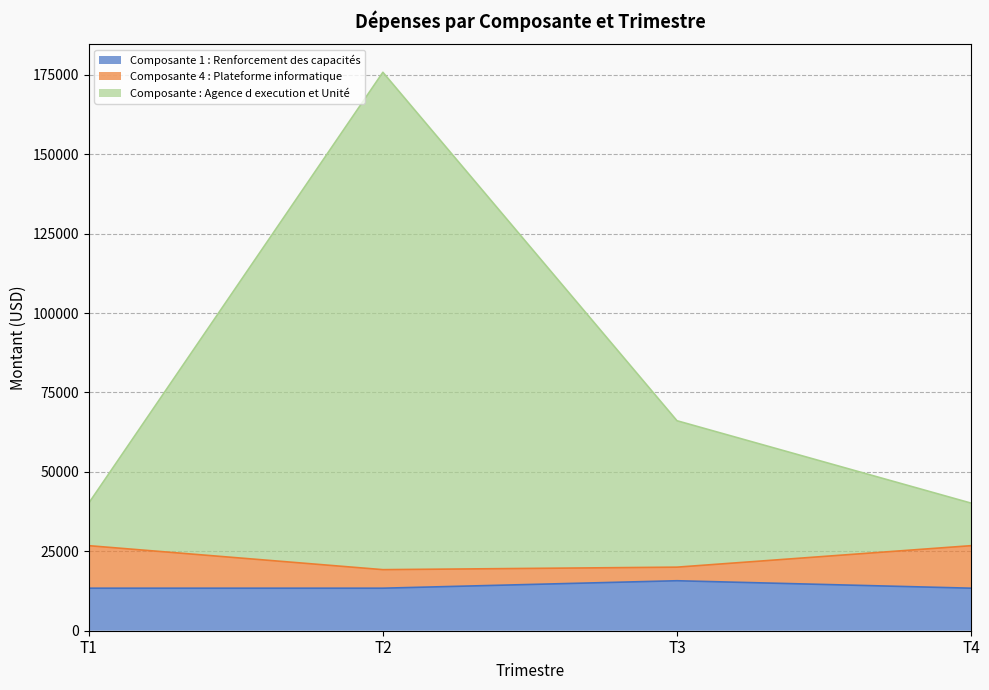

Which label corresponds to the smallest value in the chart?

T1